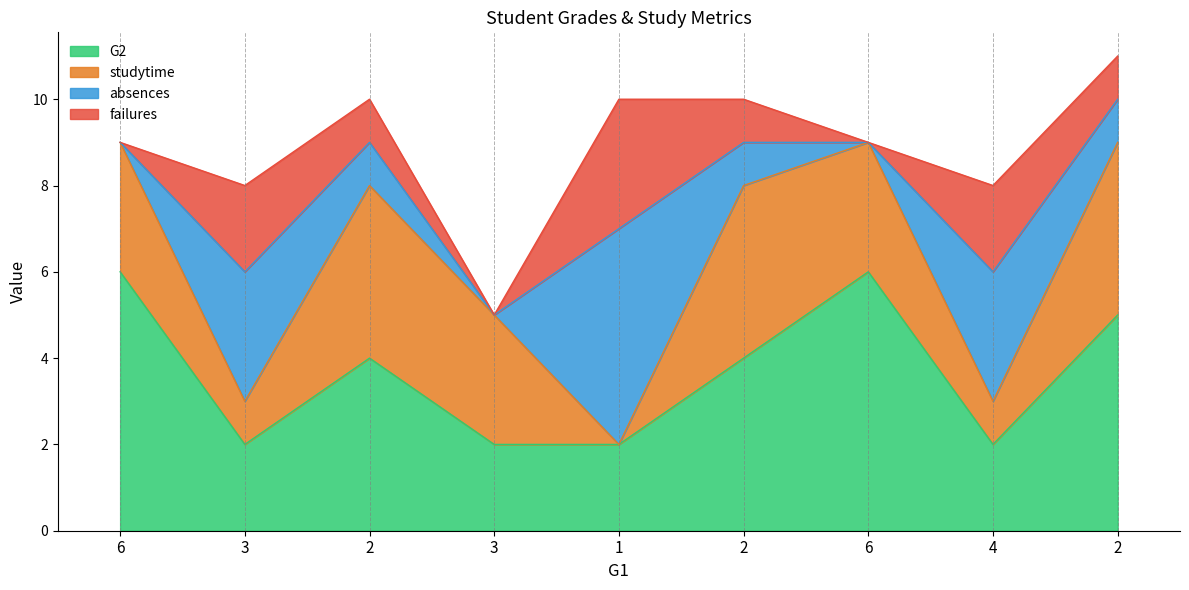

What is the label of the 9th point from the left?

2